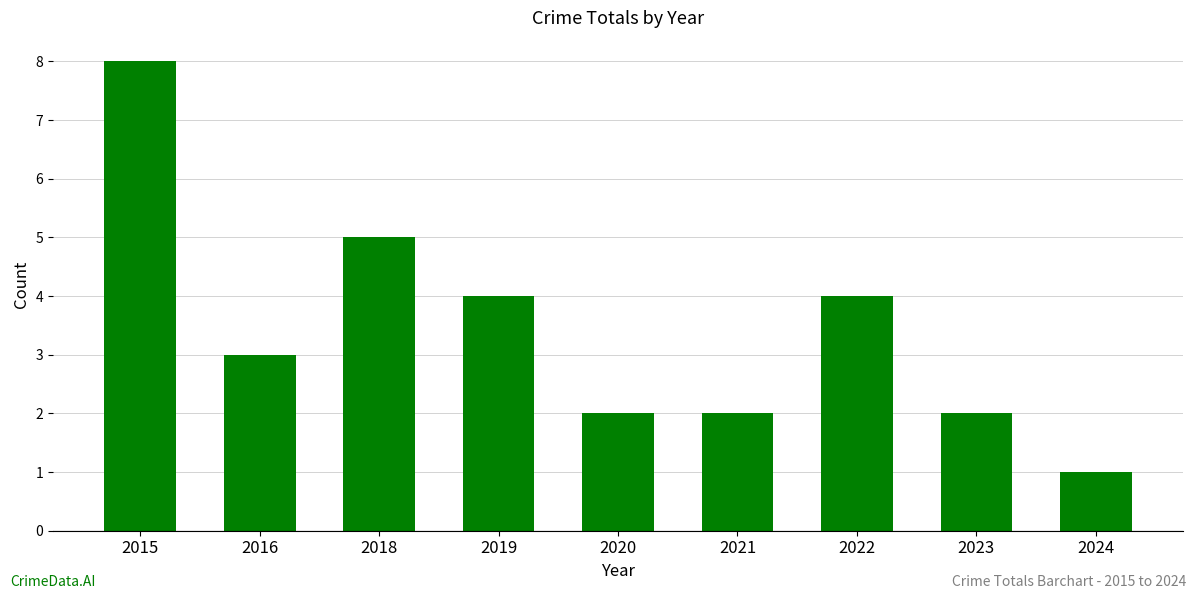

What is the sum of all values?

31